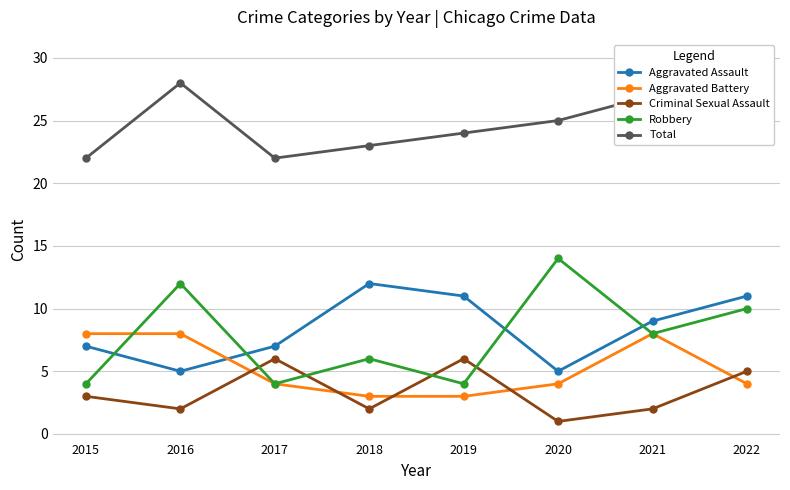

What is the greatest value displayed?

30